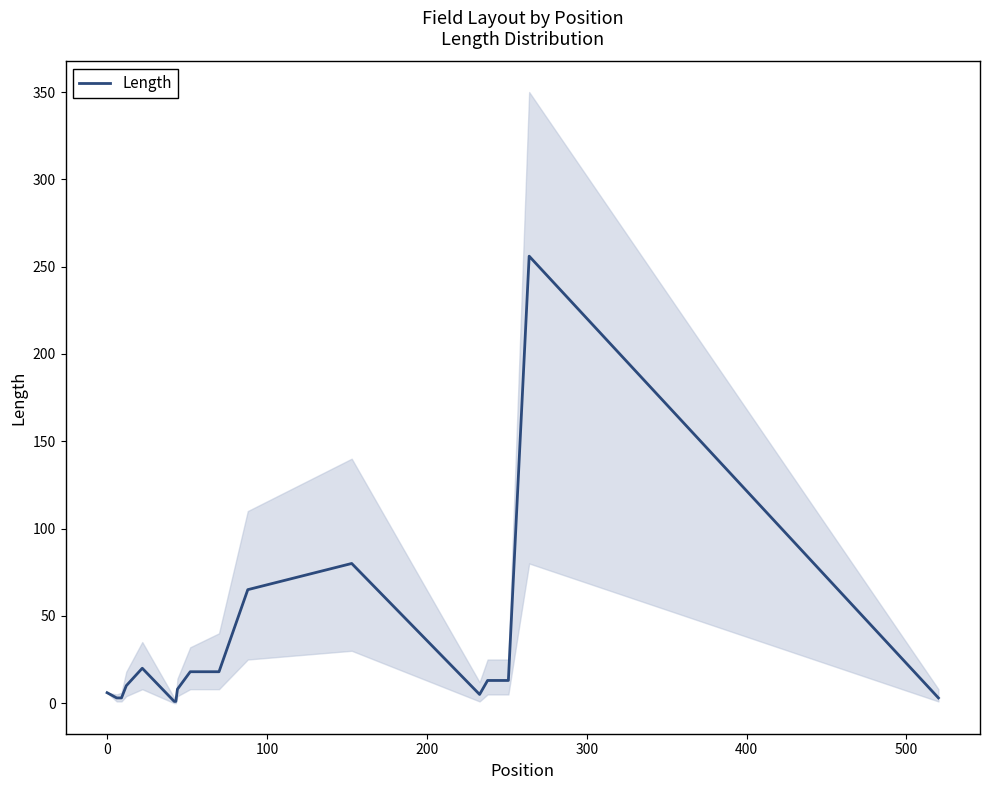

What is the difference between the maximum and minimum values?

255